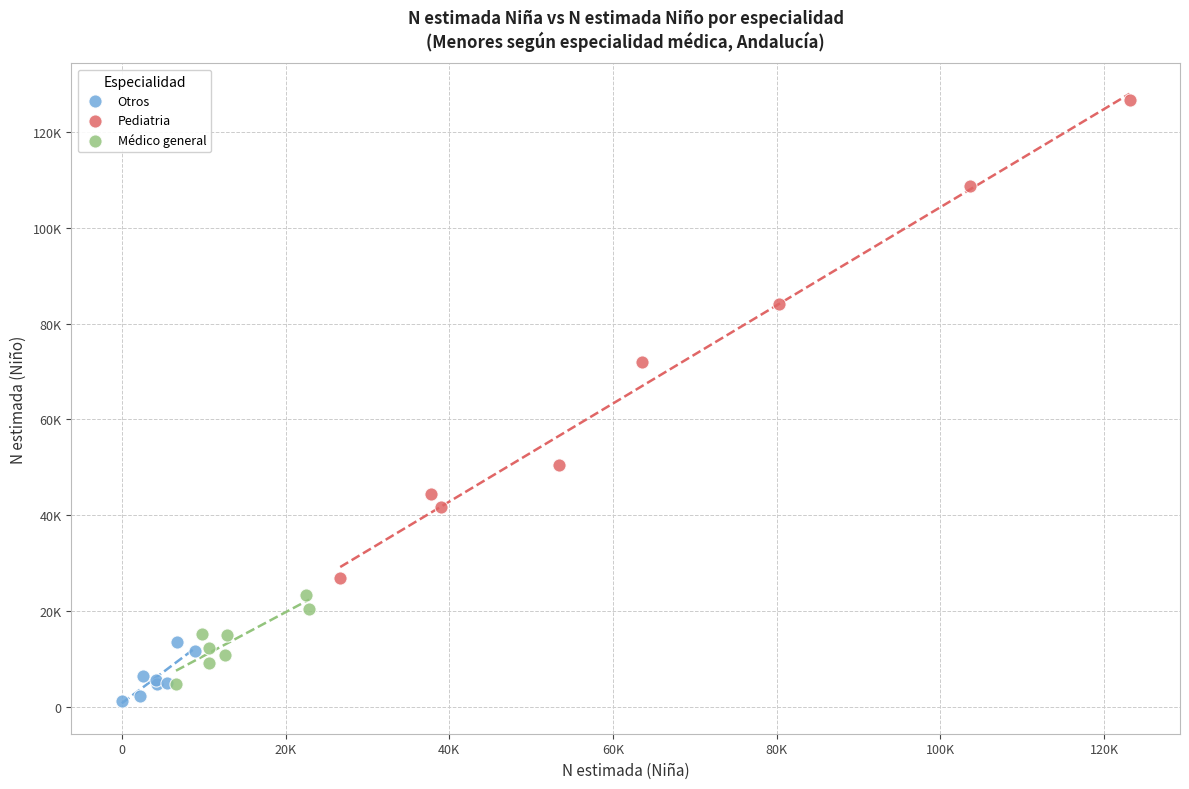

Which series contains the highest Y value?

Pediatria